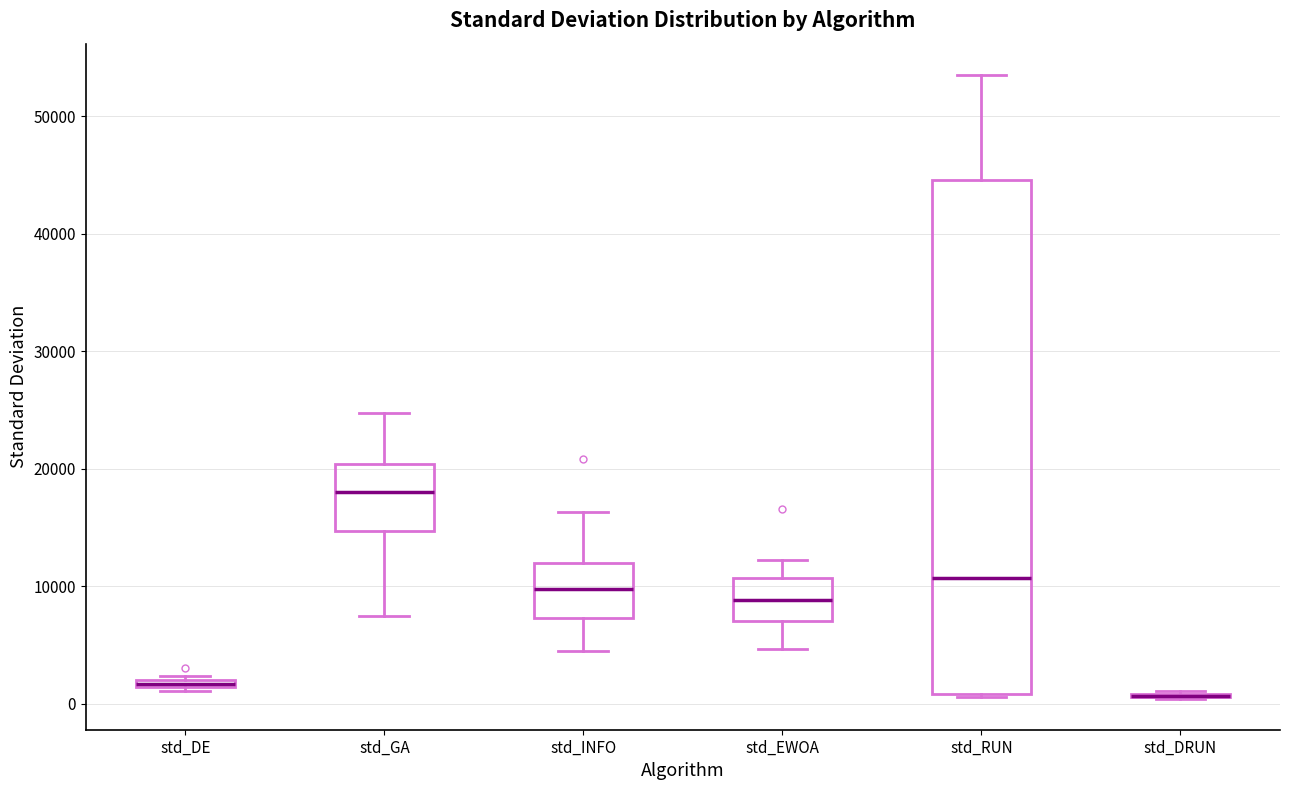

Where is the upper edge of the box for std_DE on the y-axis? The values are not printed on the chart, so give them approximately, as read against the axis.

2000